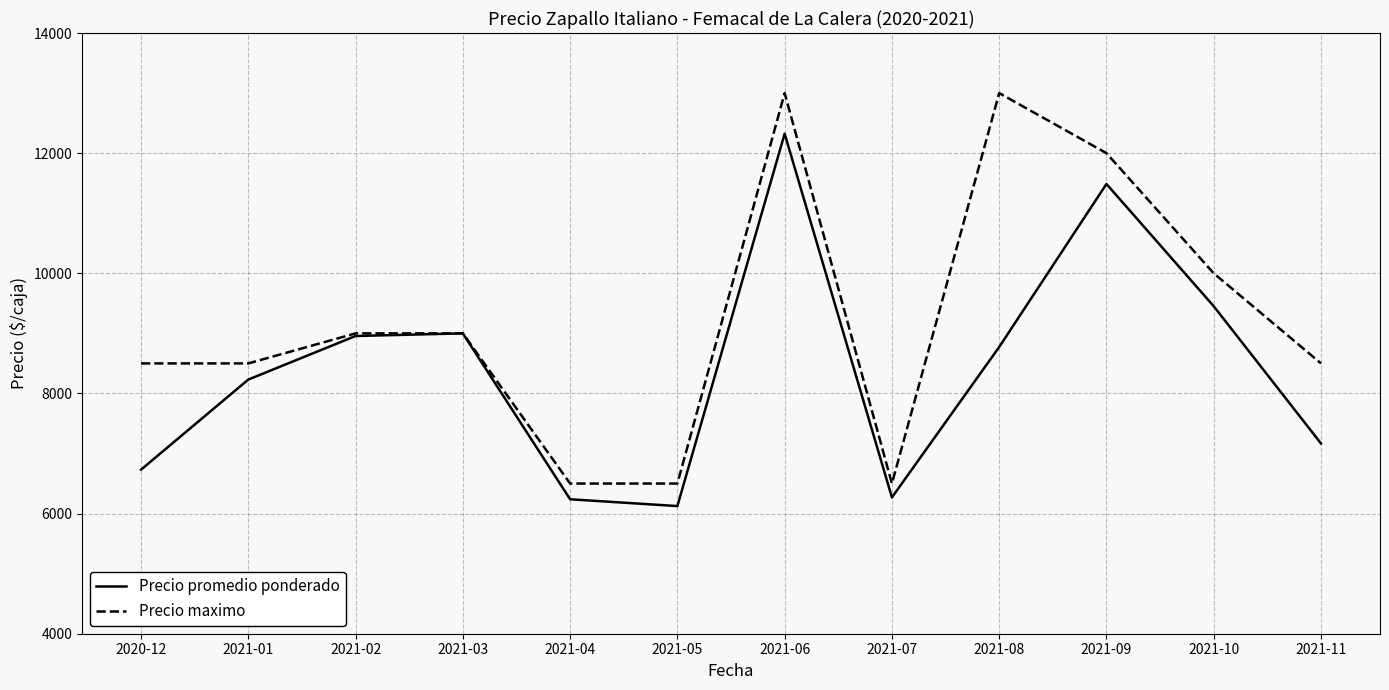

What is the maximum value shown in the chart?

13000